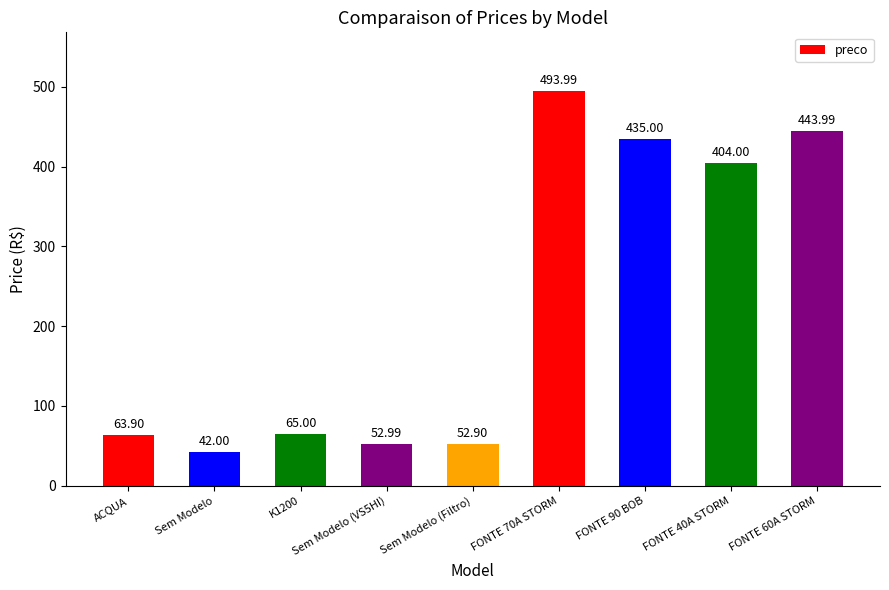

Does the chart contain any negative values?

No